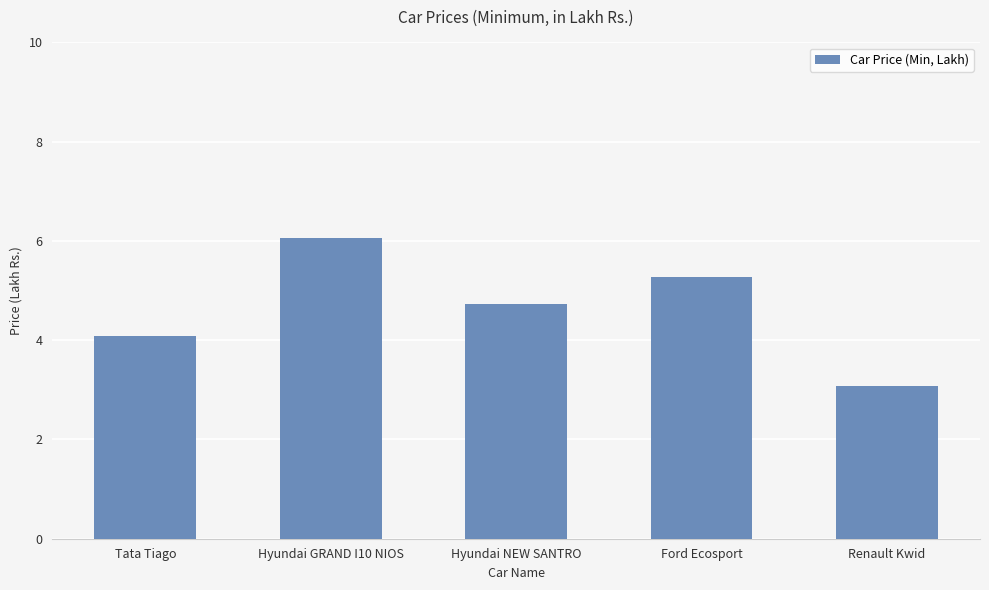

The value at Ford Ecosport is 5.3. True or false?

True